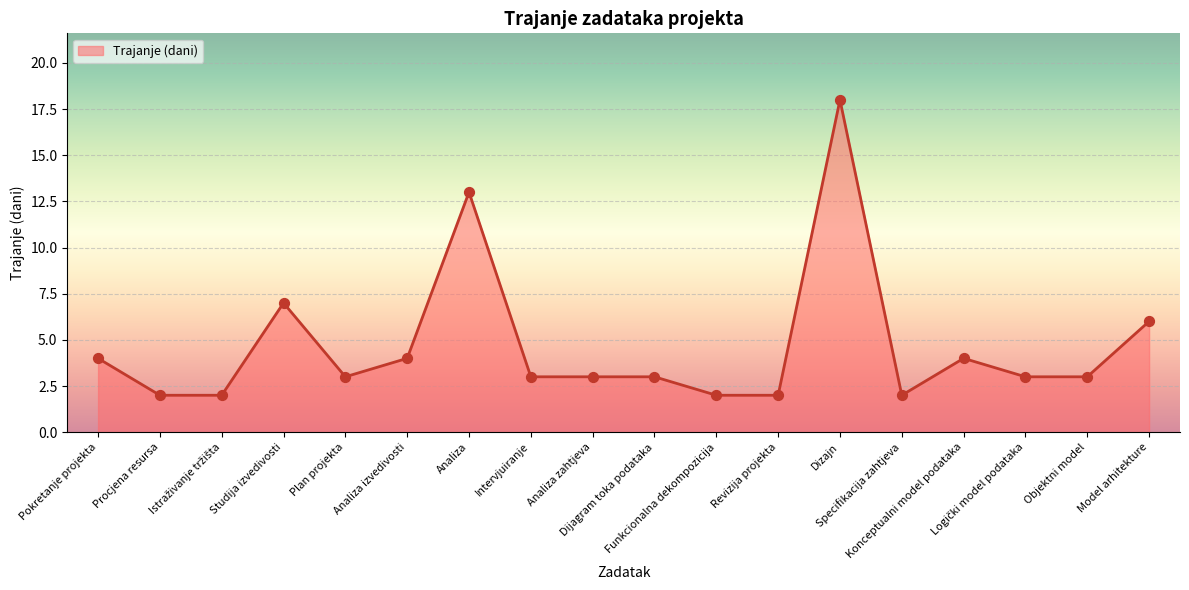

What is the ratio of the value at Analiza zahtjeva to the value at Procjena resursa?

1.5